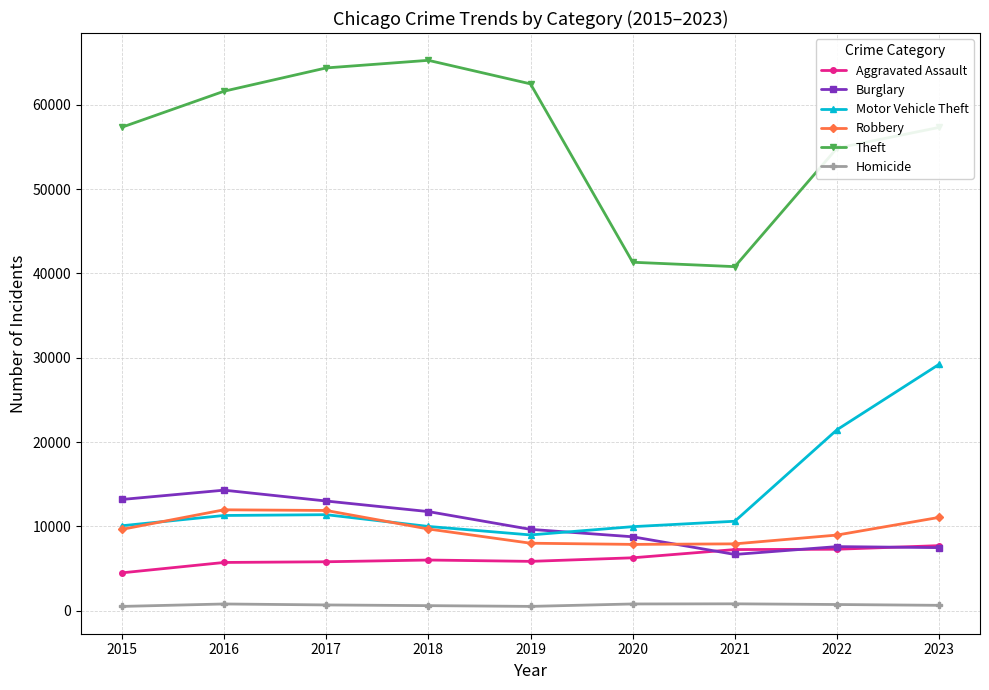

Where does the Motor Vehicle Theft series first go above 10602?

2016